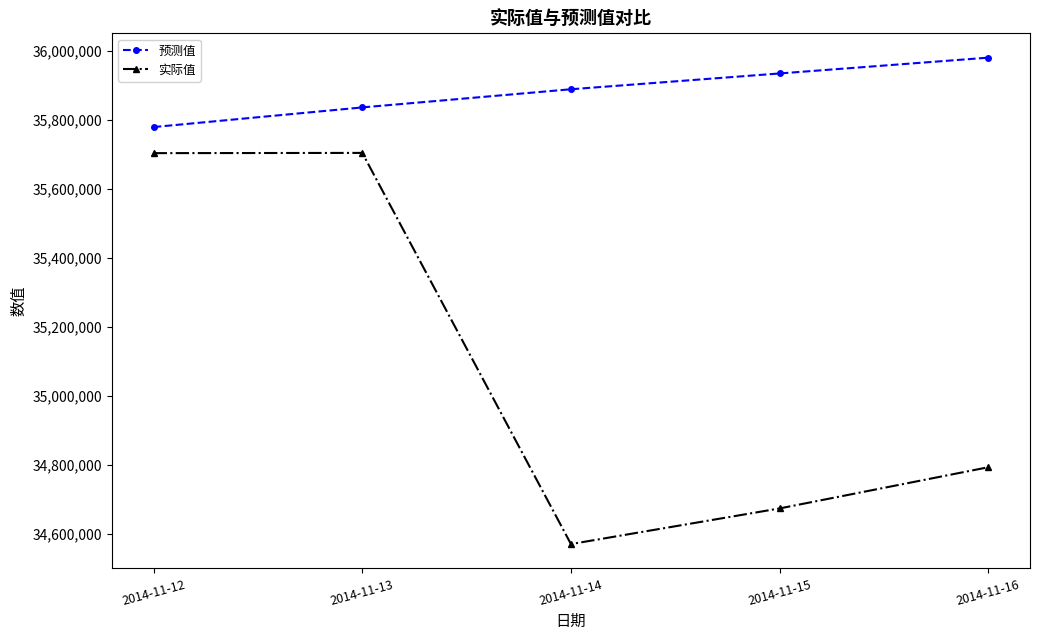

What is the smallest value displayed?

34570385.5